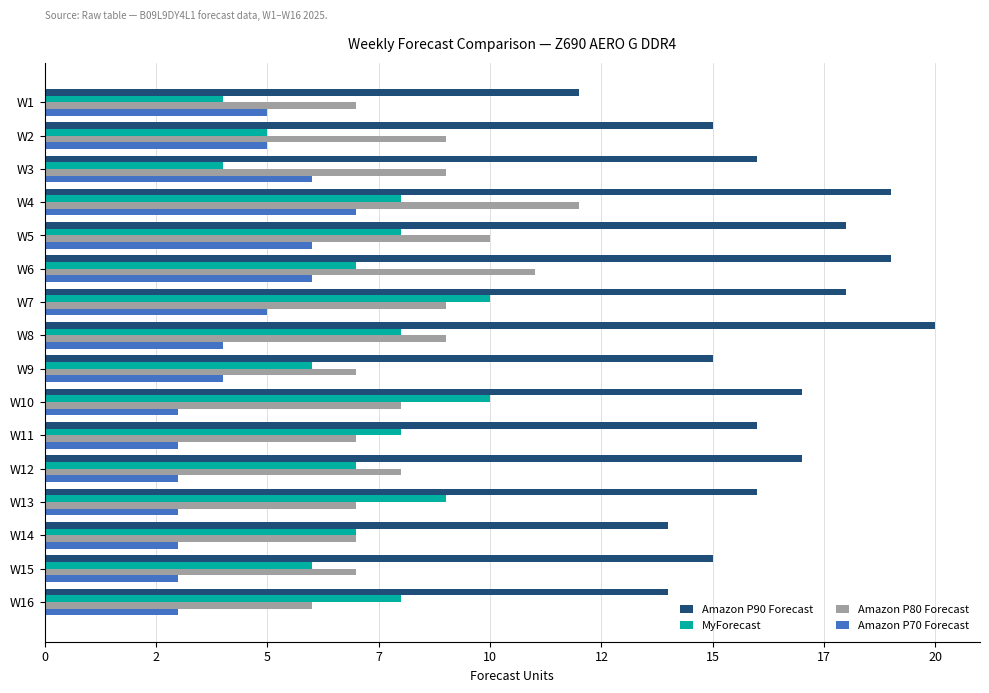

How many bars are there in total?

64